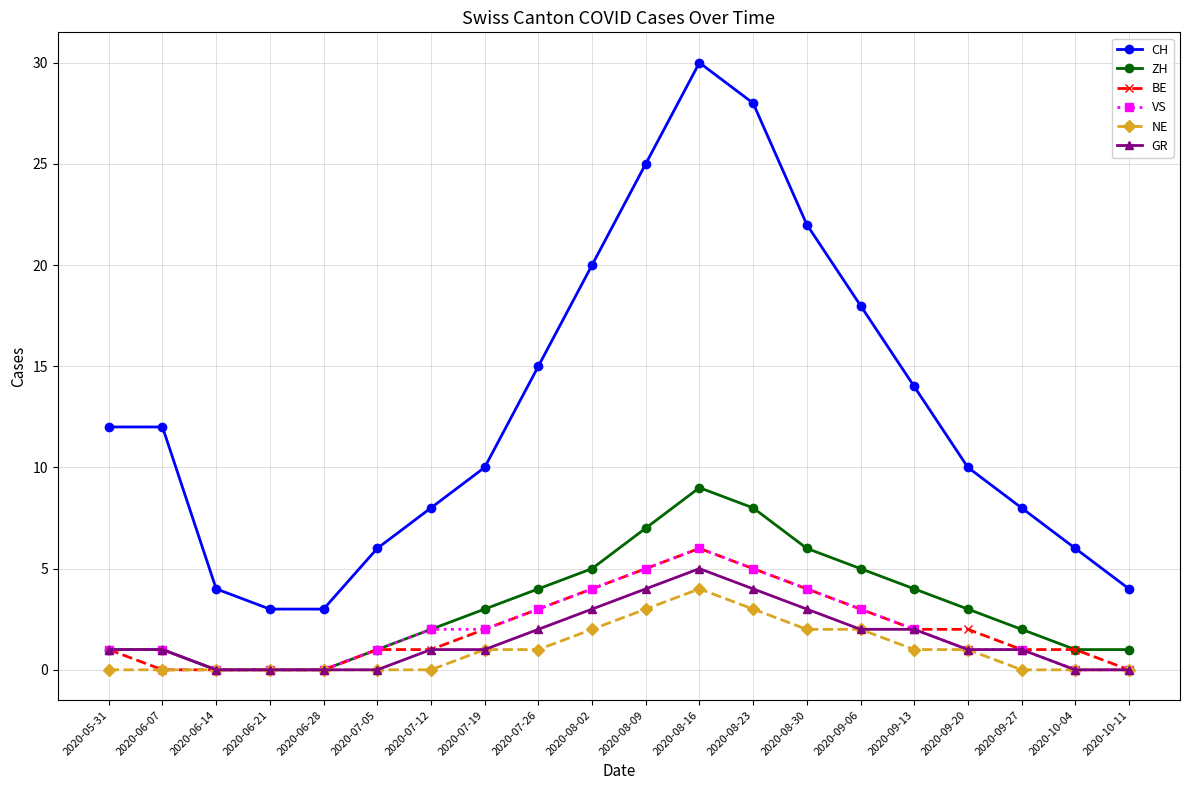

Which series has the largest range (max minus min)?

CH